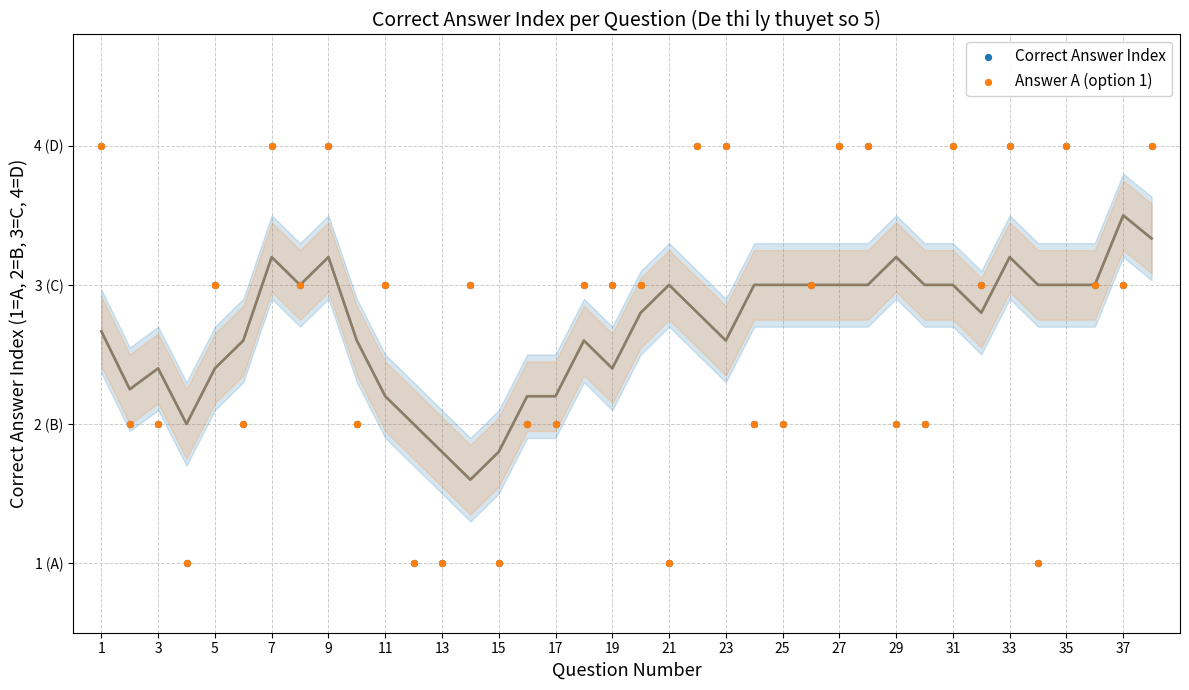

What are all the series names shown in the legend?

Correct Answer Index, Answer A (option 1)